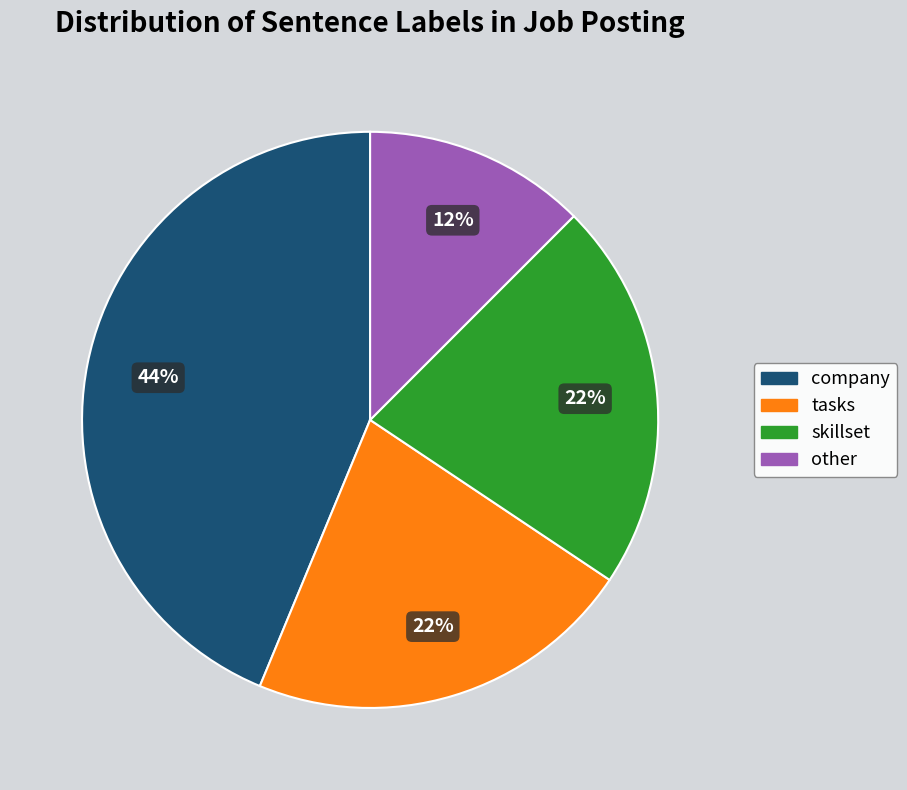

Does skillset account for over 50% of the chart?

No